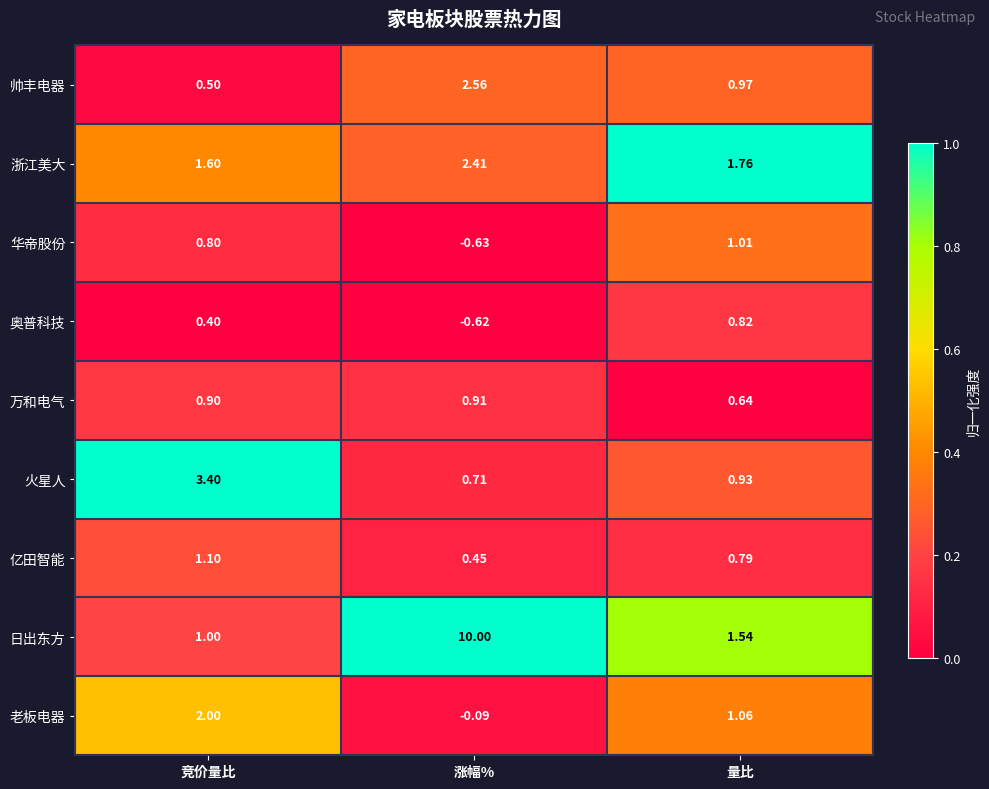

Which series has the widest spread of values?

日出东方